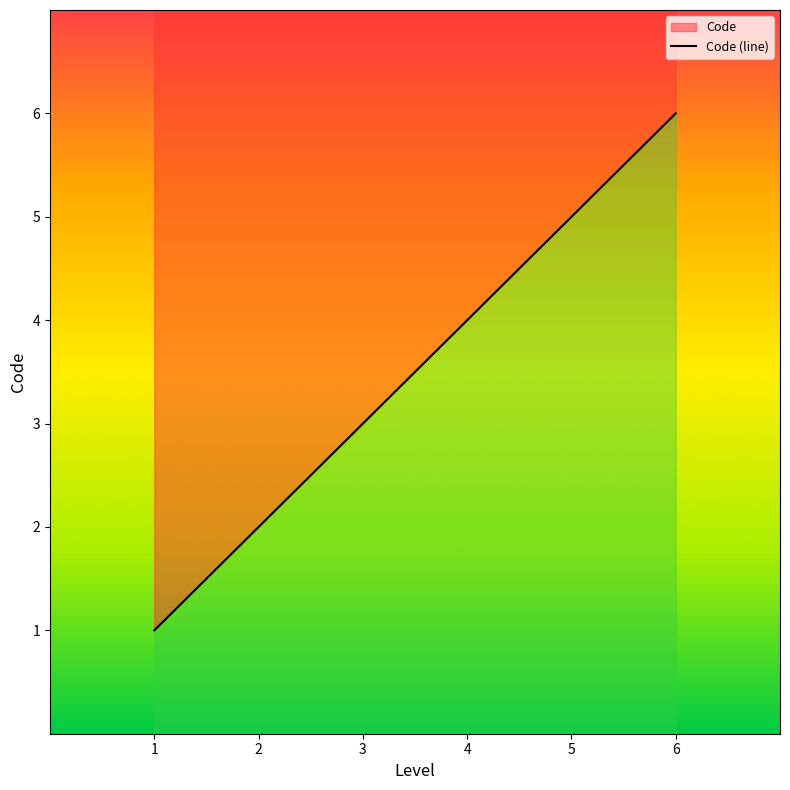

What is the value of the 4th point from the left?

4